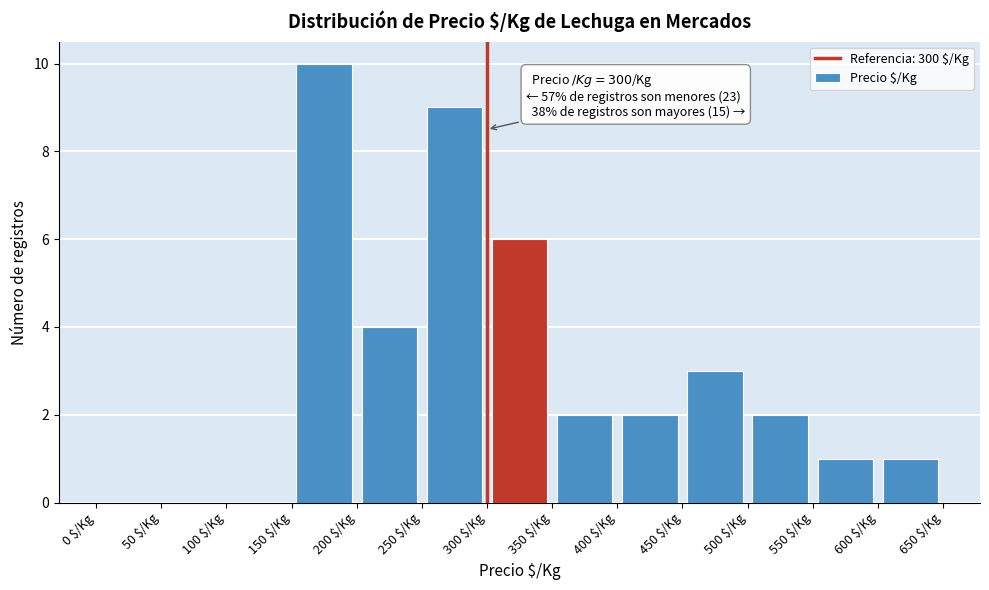

Over which range of the x-axis is the bar tallest?

150 to 200